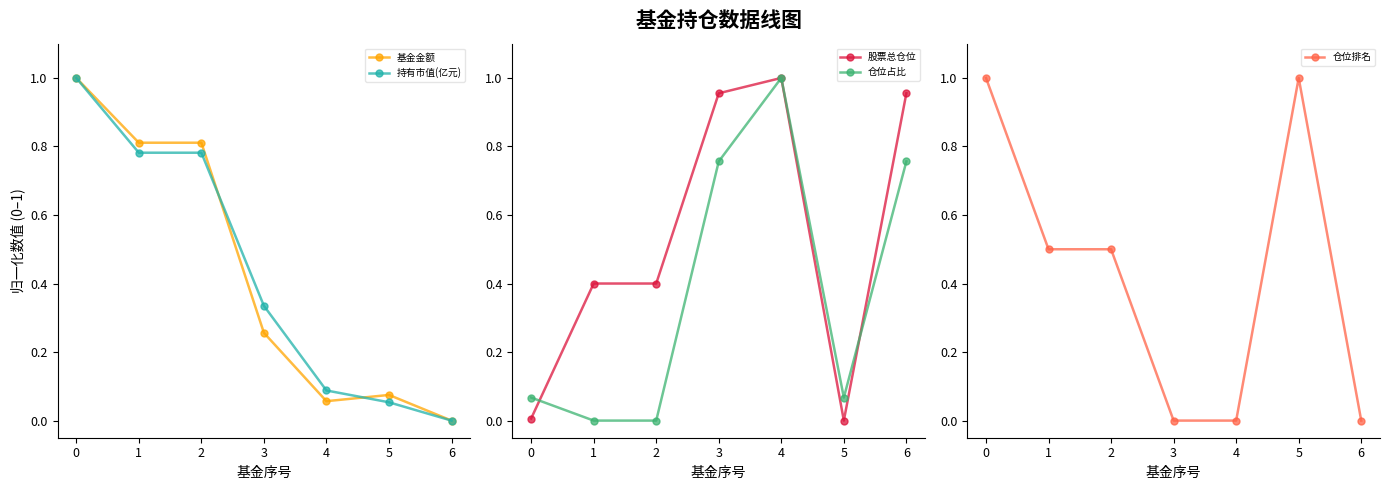

The value of 仓位排名 at 6 is 0.0. True or false?

True